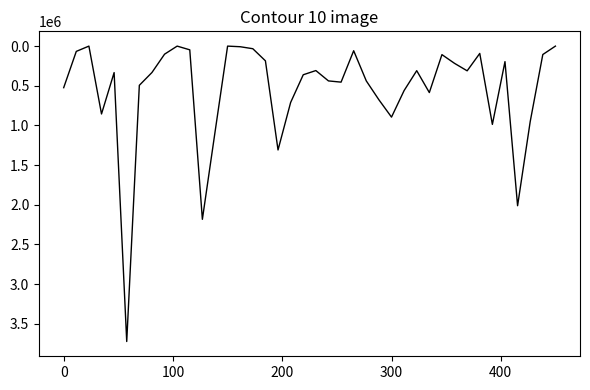

How many lines are shown in the chart?

1